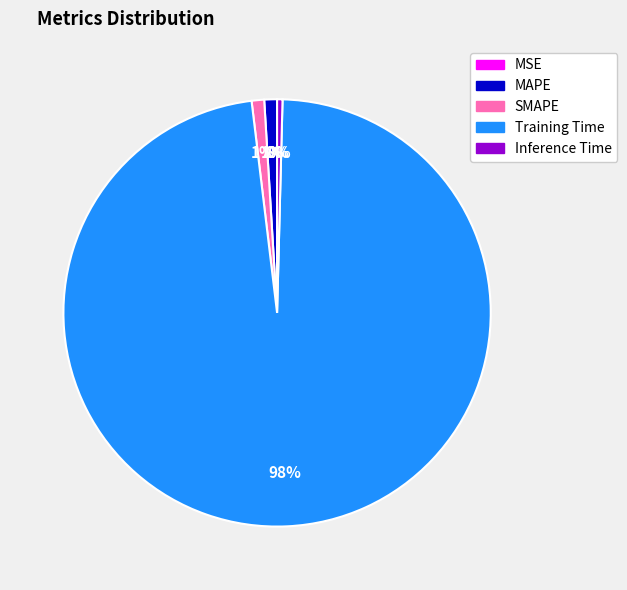

Is Training Time the majority of the pie?

Yes